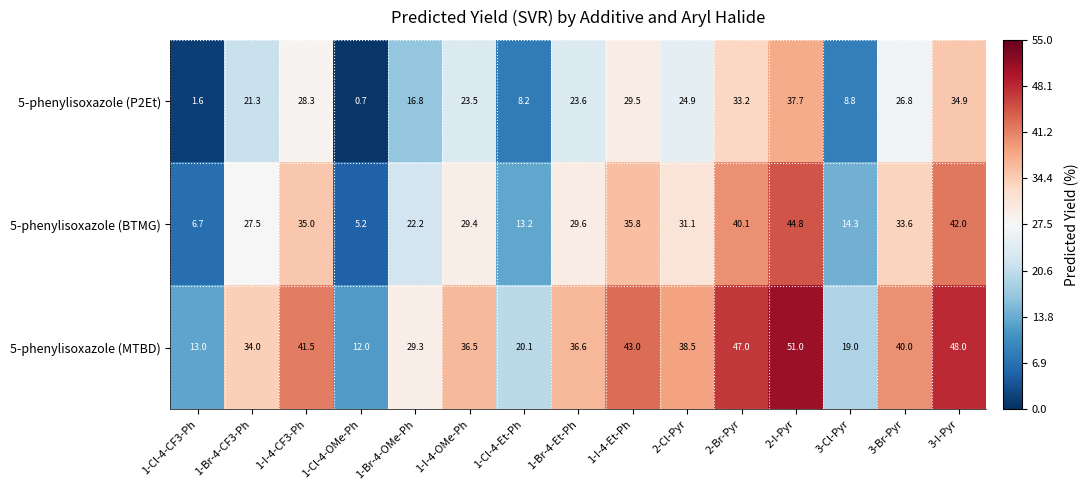

What is the minimum value shown in the chart?

0.7